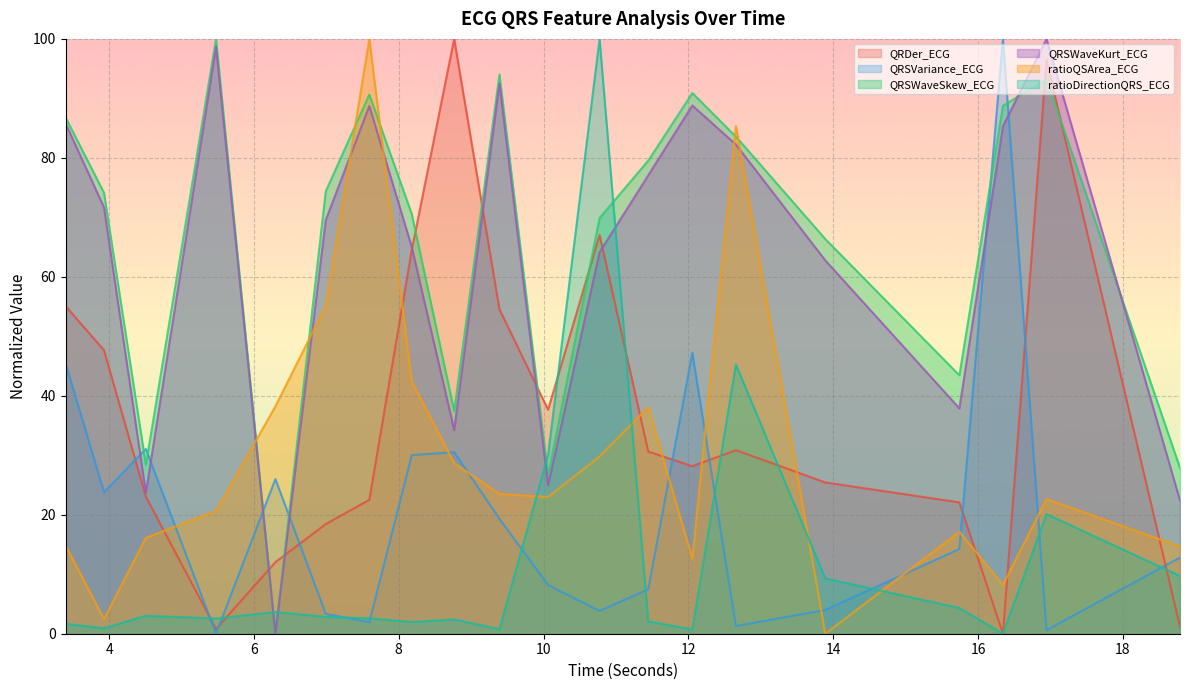

What is the value of the ratioQSArea_ECG point at the 19th from the left?

22.6